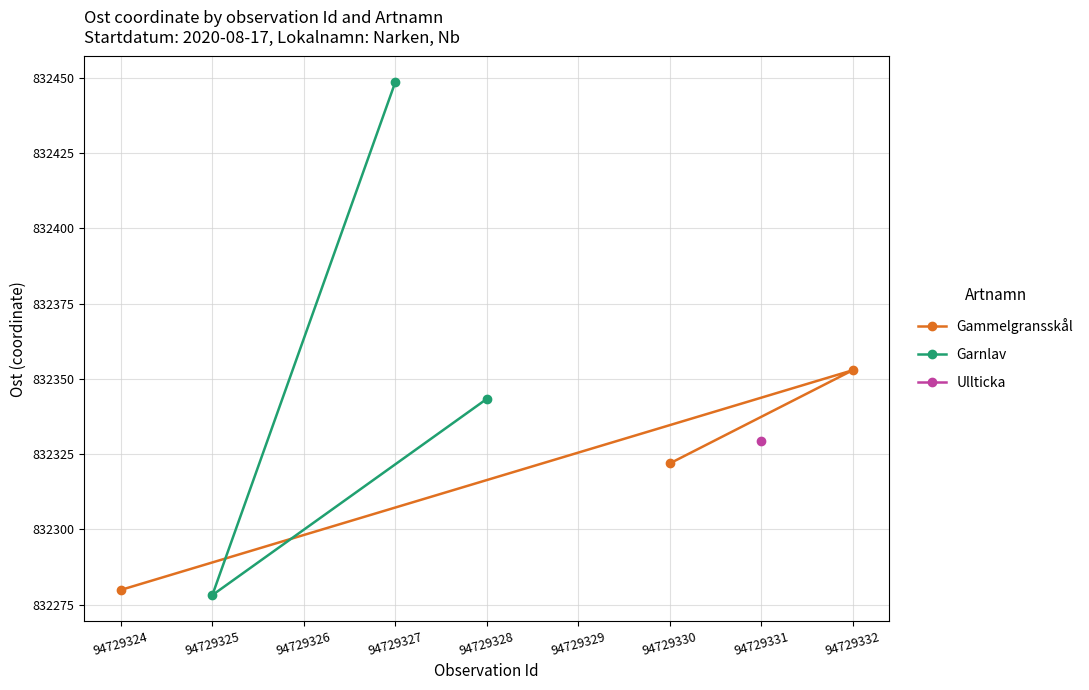

The value of Garnlav at 94729327 is 832448.6. True or false?

True